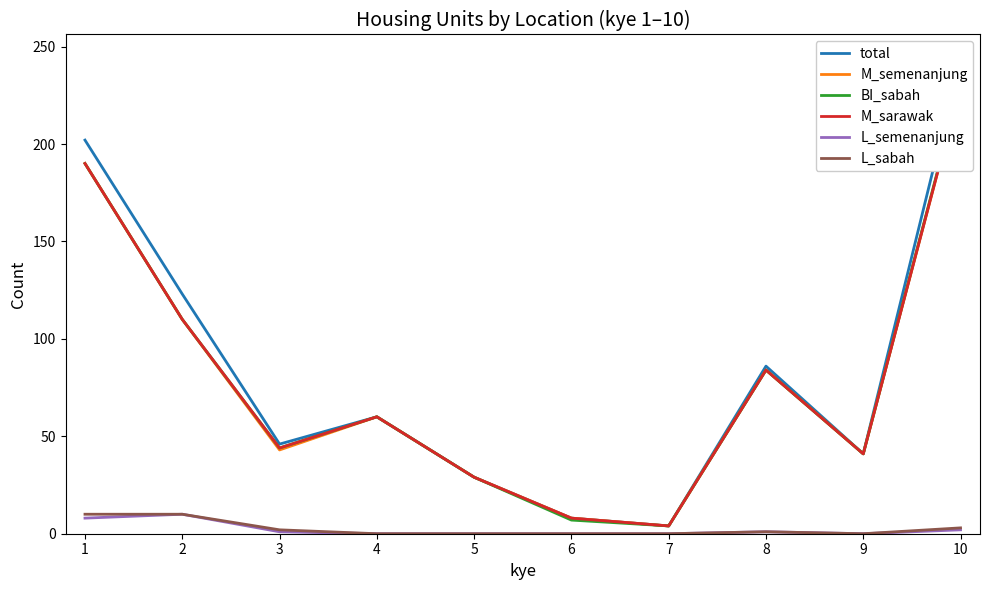

Where is the first local maximum for M_semenanjung?

4